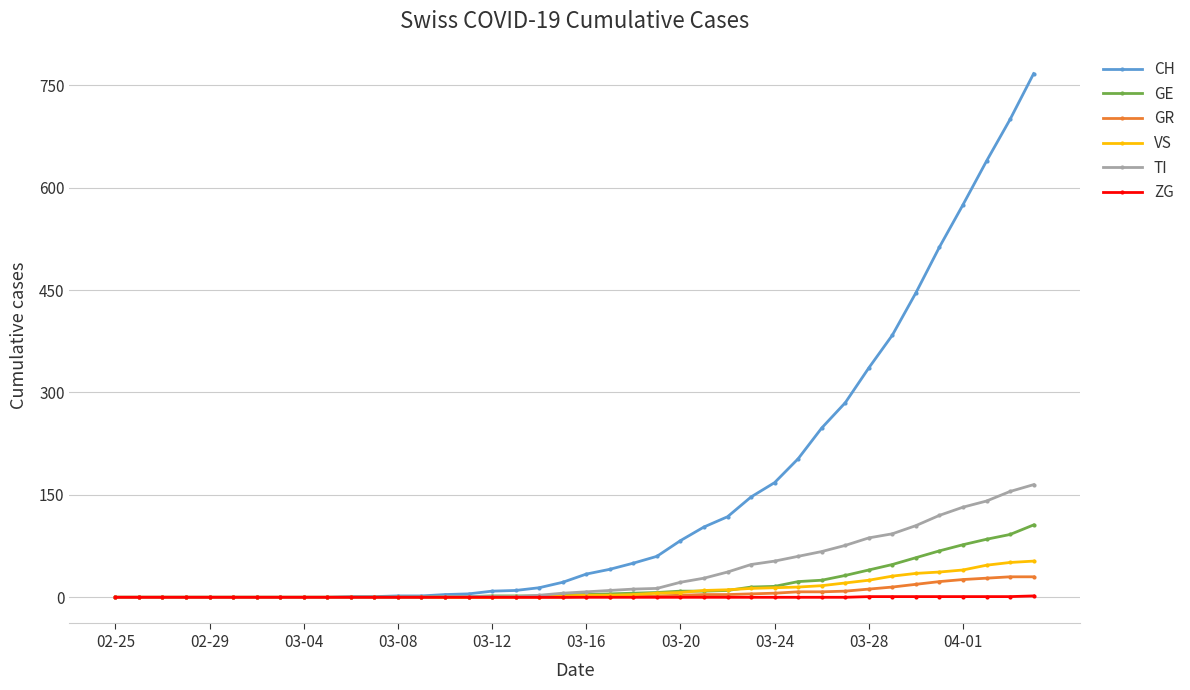

What is the maximum value shown in the chart?

767